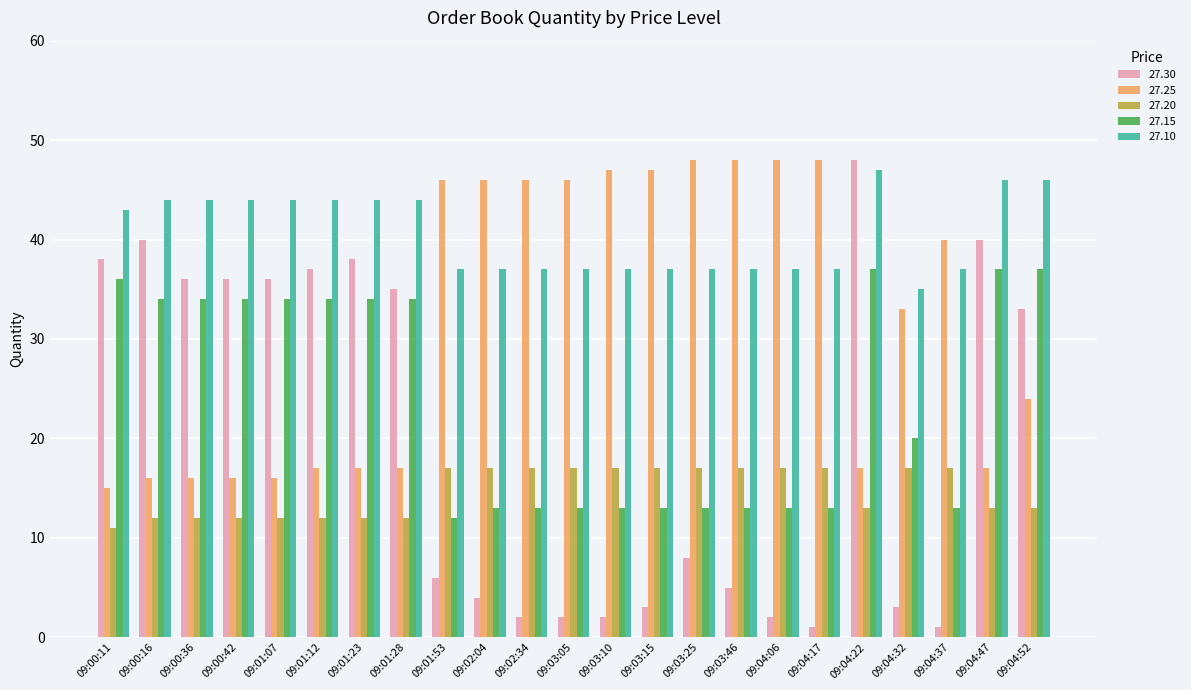

Reading right to left, extract all data points from this chart.

27.30: 09:04:52=33	09:04:47=40	09:04:37=1	09:04:32=3	09:04:22=48	09:04:17=1	09:04:06=2	09:03:46=5	09:03:25=8	09:03:15=3	09:03:10=2	09:03:05=2	09:02:34=2	09:02:04=4	09:01:53=6	09:01:28=35	09:01:23=38	09:01:12=37	09:01:07=36	09:00:42=36	09:00:36=36	09:00:16=40	09:00:11=38
27.25: 09:04:52=24	09:04:47=17	09:04:37=40	09:04:32=33	09:04:22=17	09:04:17=48	09:04:06=48	09:03:46=48	09:03:25=48	09:03:15=47	09:03:10=47	09:03:05=46	09:02:34=46	09:02:04=46	09:01:53=46	09:01:28=17	09:01:23=17	09:01:12=17	09:01:07=16	09:00:42=16	09:00:36=16	09:00:16=16	09:00:11=15
27.20: 09:04:52=13	09:04:47=13	09:04:37=17	09:04:32=17	09:04:22=13	09:04:17=17	09:04:06=17	09:03:46=17	09:03:25=17	09:03:15=17	09:03:10=17	09:03:05=17	09:02:34=17	09:02:04=17	09:01:53=17	09:01:28=12	09:01:23=12	09:01:12=12	09:01:07=12	09:00:42=12	09:00:36=12	09:00:16=12	09:00:11=11
27.15: 09:04:52=37	09:04:47=37	09:04:37=13	09:04:32=20	09:04:22=37	09:04:17=13	09:04:06=13	09:03:46=13	09:03:25=13	09:03:15=13	09:03:10=13	09:03:05=13	09:02:34=13	09:02:04=13	09:01:53=12	09:01:28=34	09:01:23=34	09:01:12=34	09:01:07=34	09:00:42=34	09:00:36=34	09:00:16=34	09:00:11=36
27.10: 09:04:52=46	09:04:47=46	09:04:37=37	09:04:32=35	09:04:22=47	09:04:17=37	09:04:06=37	09:03:46=37	09:03:25=37	09:03:15=37	09:03:10=37	09:03:05=37	09:02:34=37	09:02:04=37	09:01:53=37	09:01:28=44	09:01:23=44	09:01:12=44	09:01:07=44	09:00:42=44	09:00:36=44	09:00:16=44	09:00:11=43